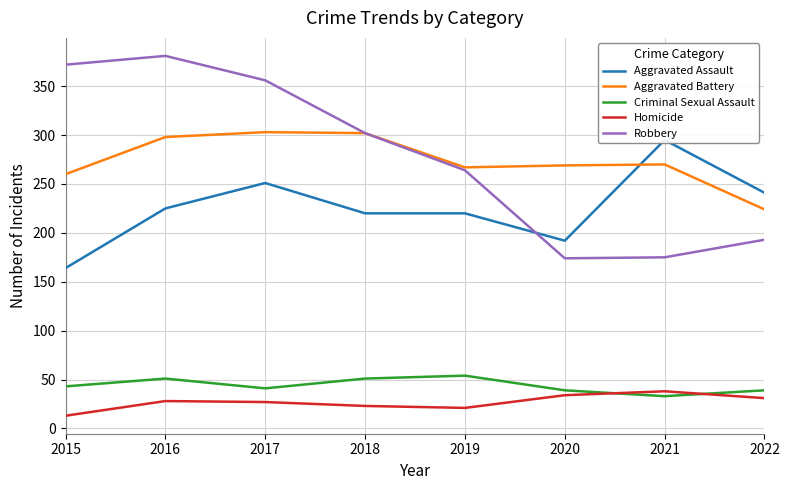

What is the approximate value of Homicide at 2019, to the nearest 5?

20